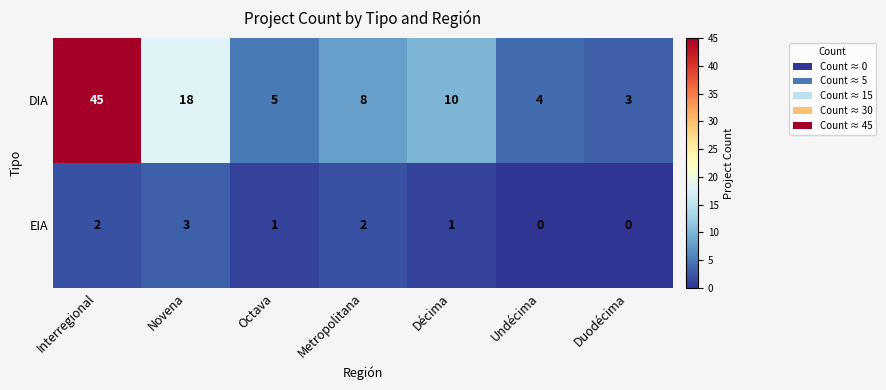

Reading left to right, what are all the values shown in this chart?

DIA: 45	18	5	8	10	4	3
EIA: 2	3	1	2	1	0	0